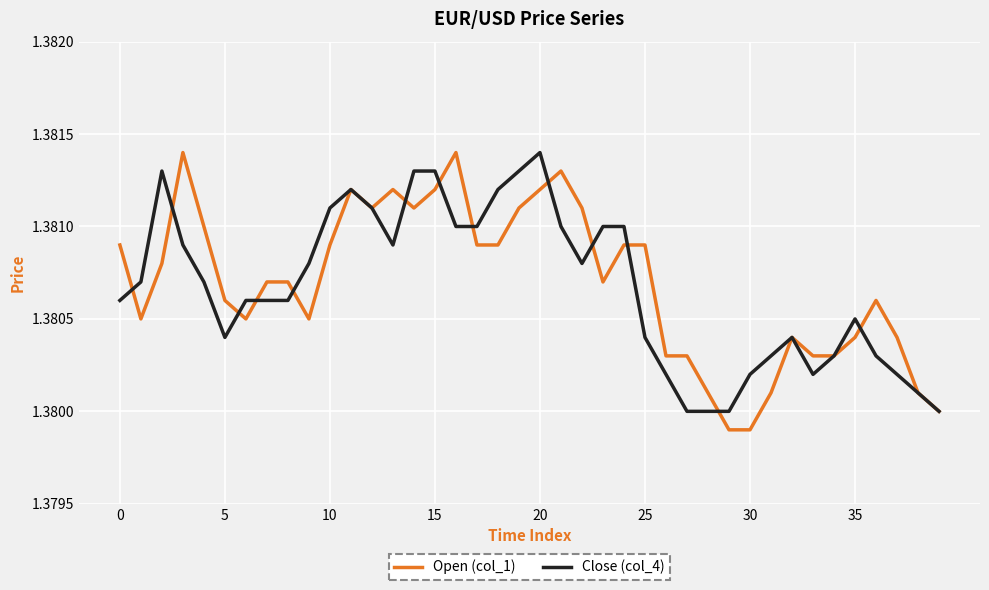

What is the label of the 19th point from the right?

21